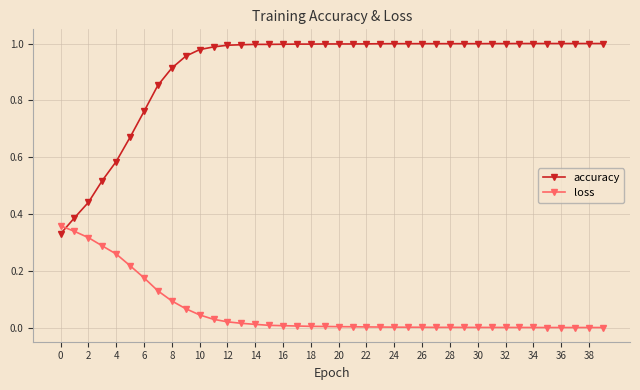

List the series in order of their peak value, highest first.

accuracy, loss